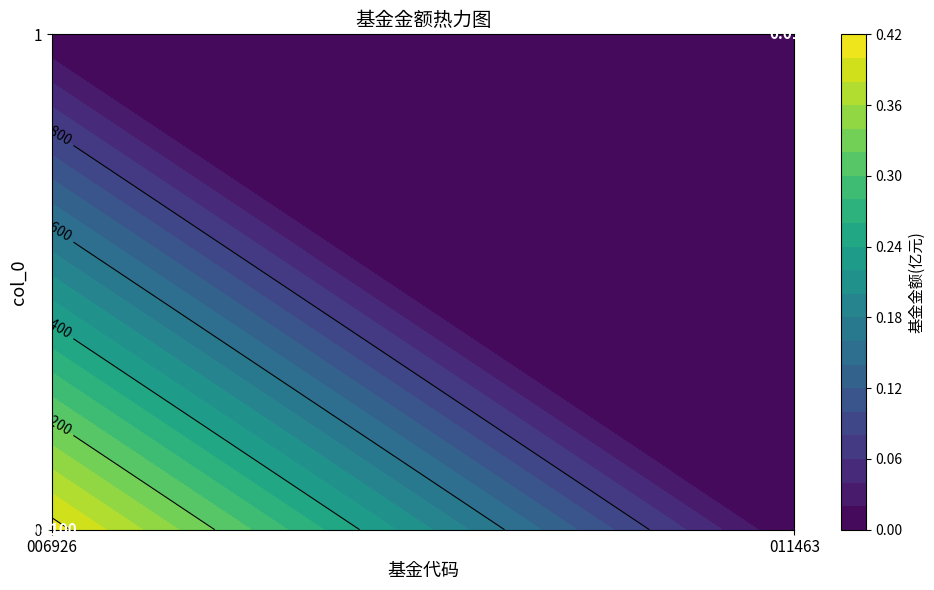

Reading left to right, what are all the values shown in this chart?

0.4	0.0